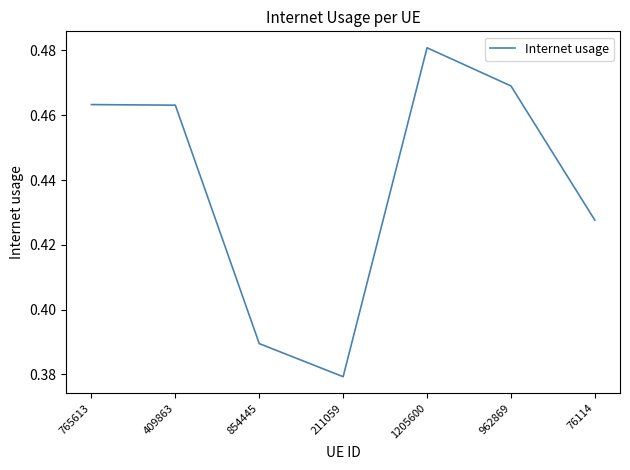

The chart shows a value of 0.3 at 765613. True or false?

False